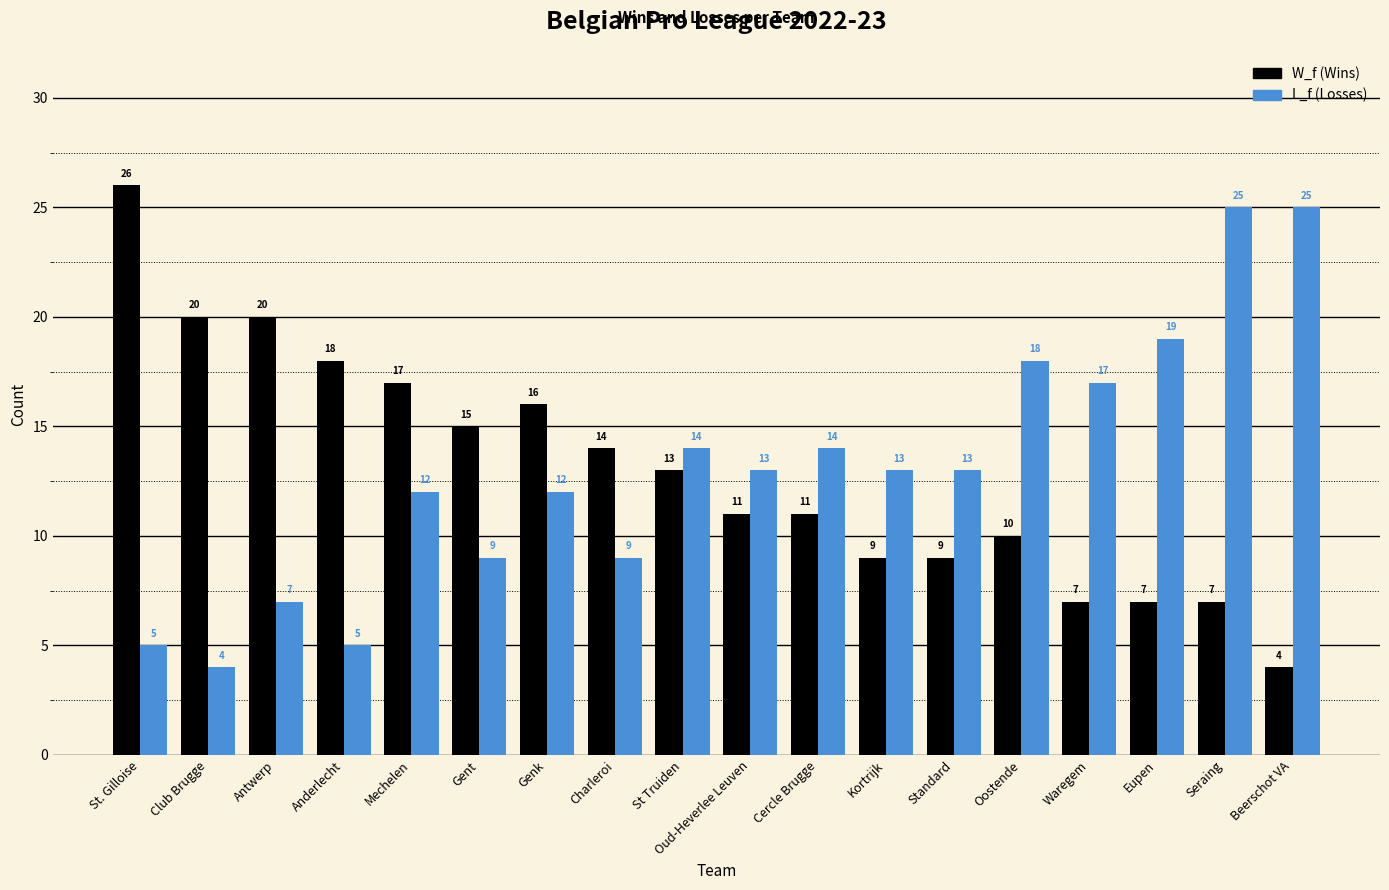

How many bars are there in each group?

2